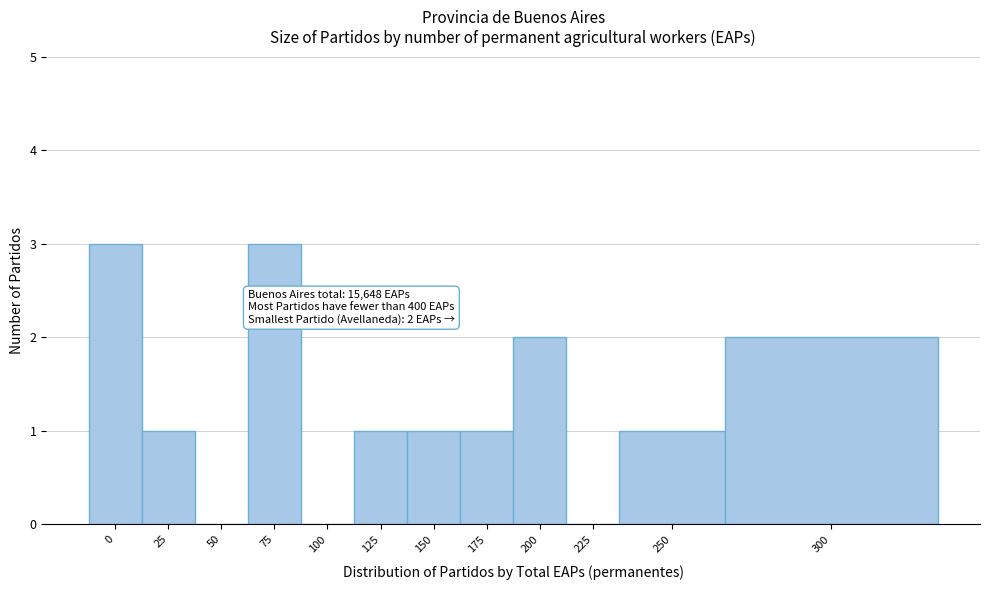

Reading left to right, extract all data points from this chart.

0=3	25=1	50=0	75=3	100=0	125=1	150=1	175=1	200=2	225=0	250=1	300=2